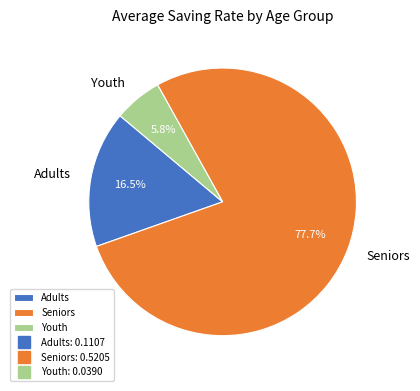

What percentage do Youth and Adults together represent?

22.3%